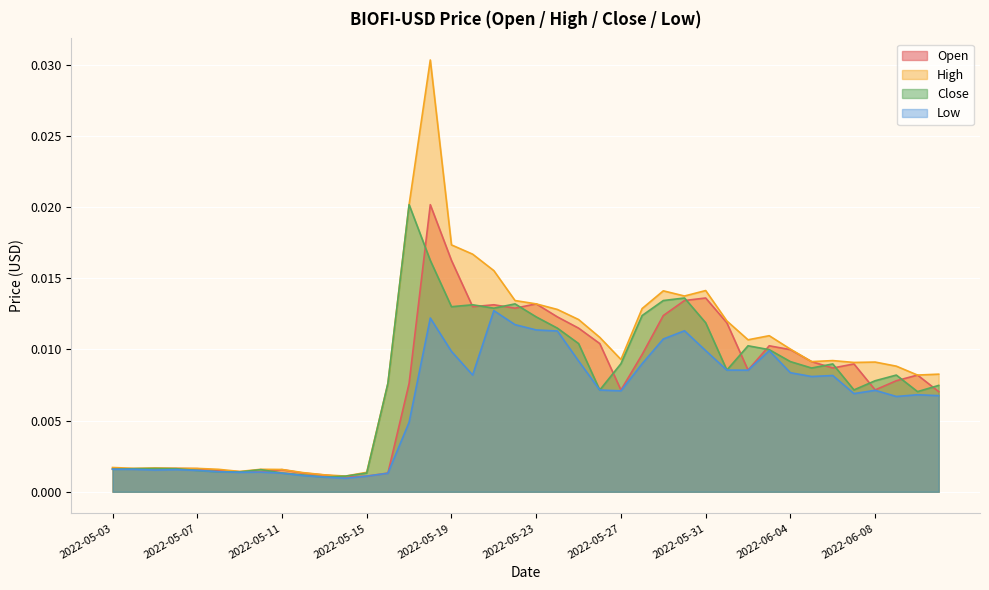

Which series has the widest spread of values?

High